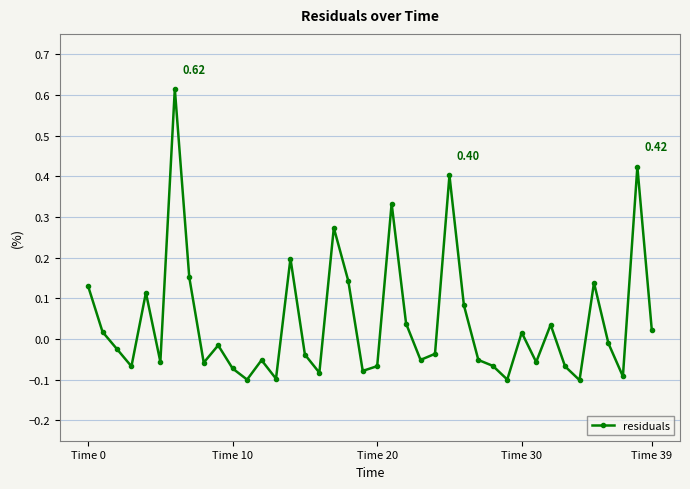

What is the difference between the maximum and minimum values?

0.7